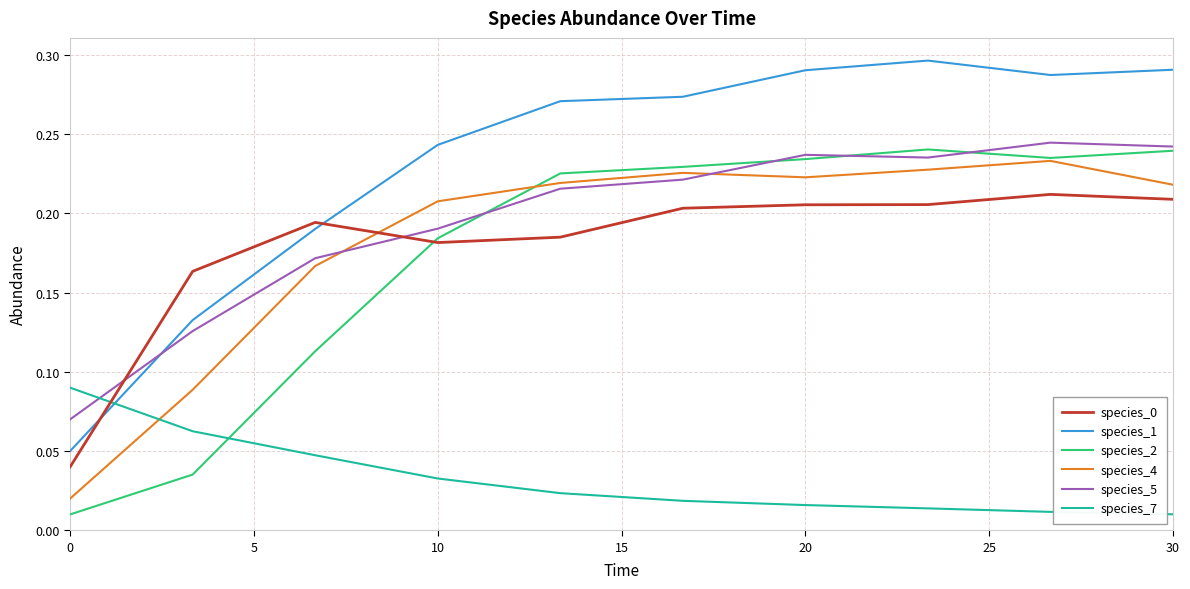

How many times do species_1 and species_5 cross each other?

1